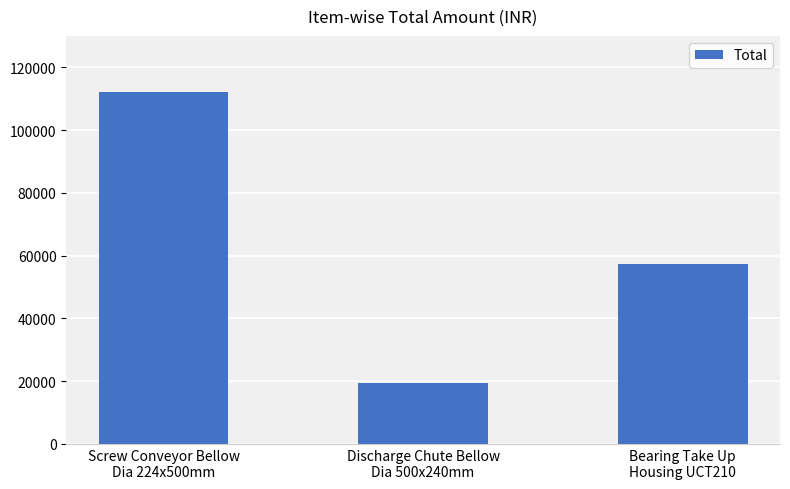

Rank the categories by value from lowest to highest.

Discharge Chute Bellow
Dia 500x240mm, Bearing Take Up
Housing UCT210, Screw Conveyor Bellow
Dia 224x500mm